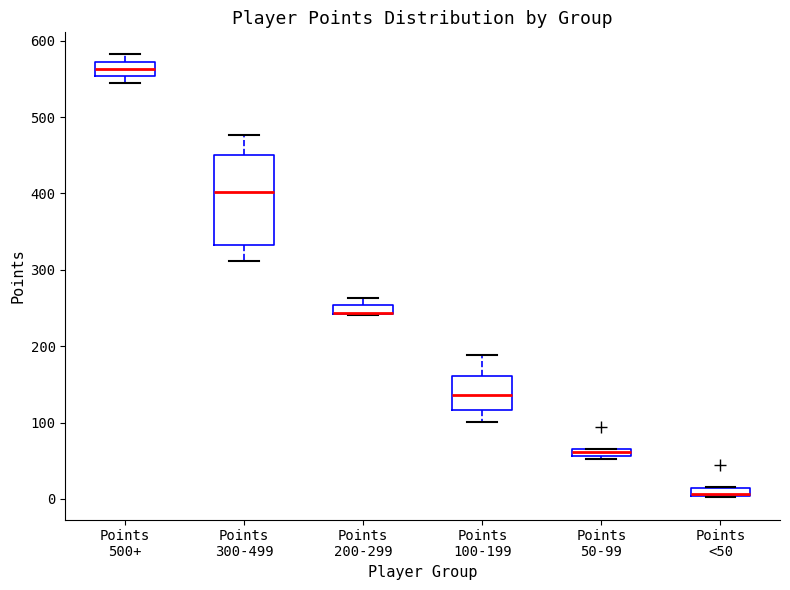

Which box is the tallest, from its lower edge to its upper edge?

Points 300-499